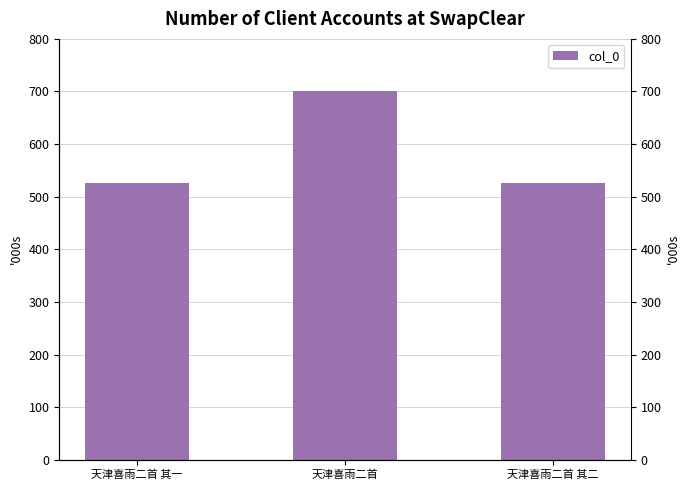

Rank the categories by value from lowest to highest.

天津喜雨二首 其一, 天津喜雨二首 其二, 天津喜雨二首